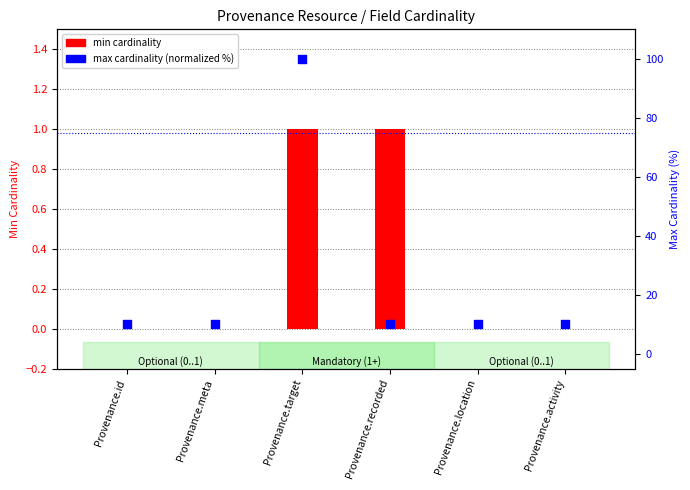

Which series has the largest Y range (max minus min)?

max cardinality (normalized %)